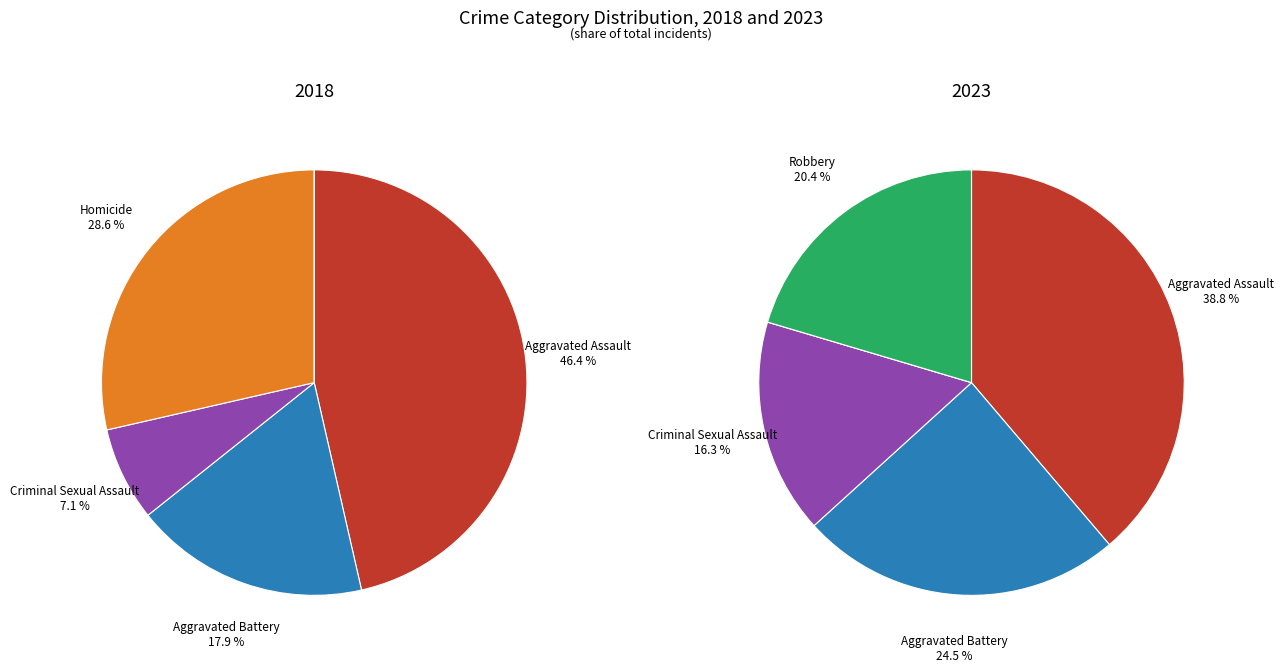

The Aggravated Battery slice represents 15% of the pie. True or false?

False